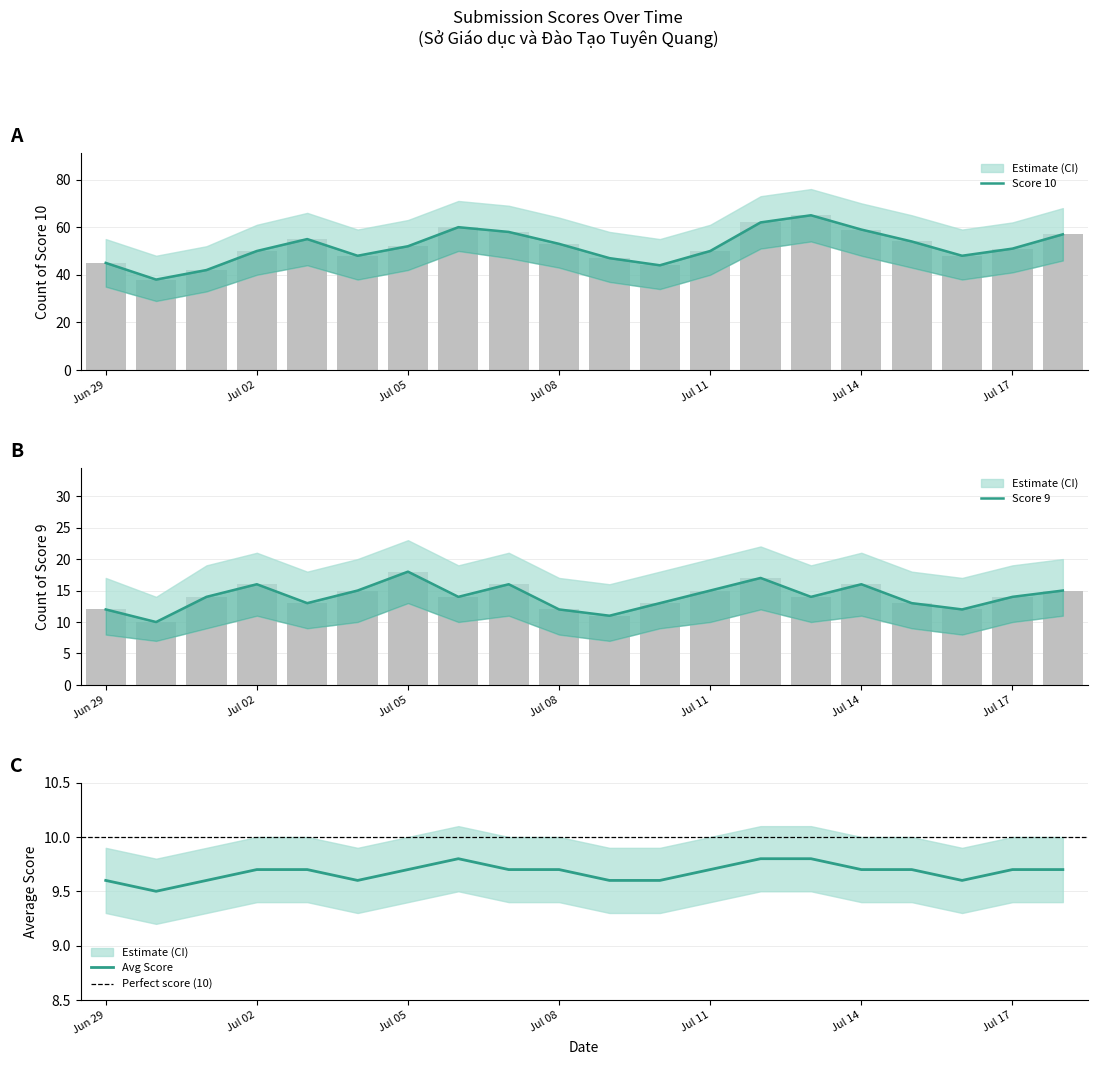

Is it true that Avg Score equals 12.8 at Jul 17?

False